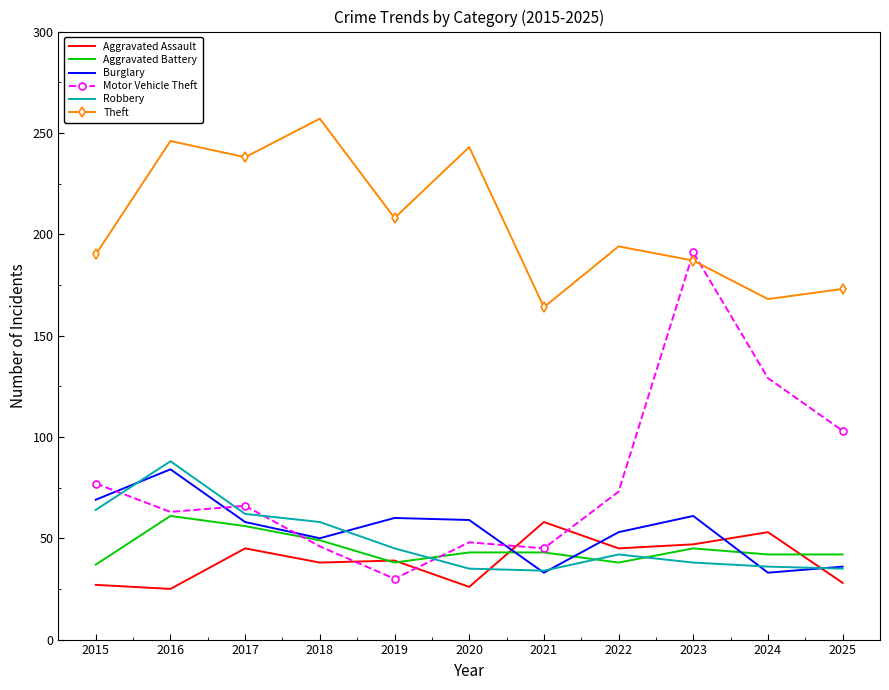

Which series has the widest spread of values?

Motor Vehicle Theft